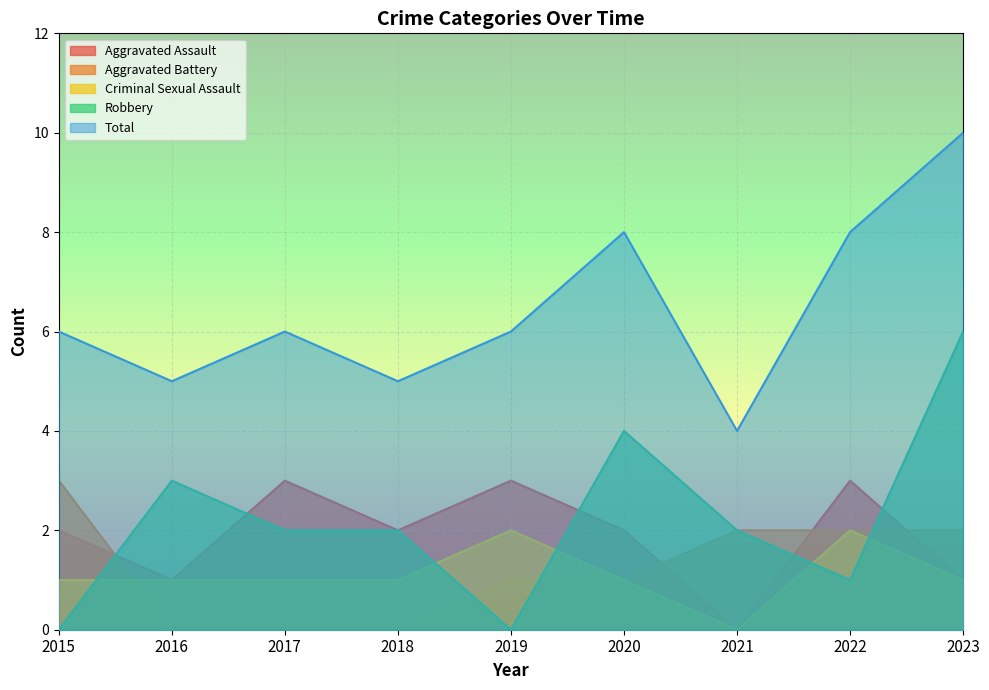

Is the value of Robbery at 2015 greater than the value of Aggravated Assault at 2018?

No